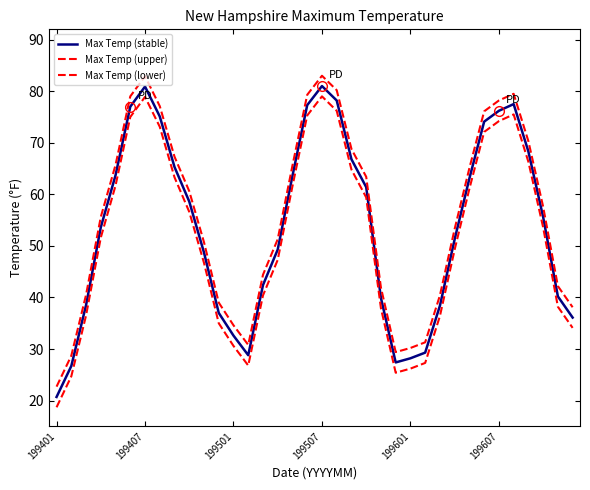

How many lines are shown in the chart?

3